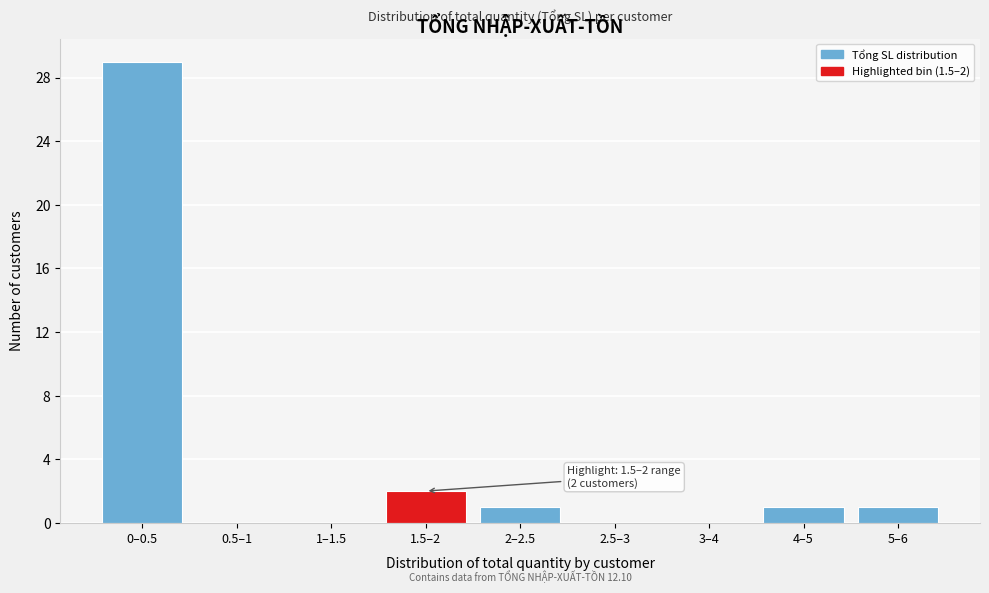

Reading left to right, extract all data points from this chart.

0–0.5=29	0.5–1=0	1–1.5=0	1.5–2=2	2–2.5=1	2.5–3=0	3–4=0	4–5=1	5–6=1